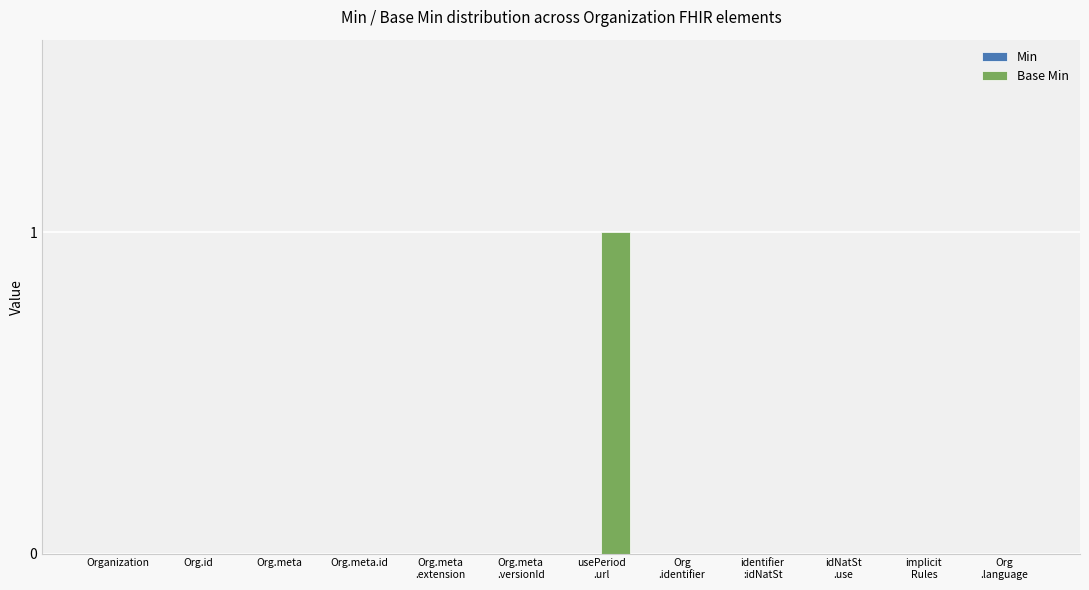

The chart shows a value of 0 at Organization. True or false?

True